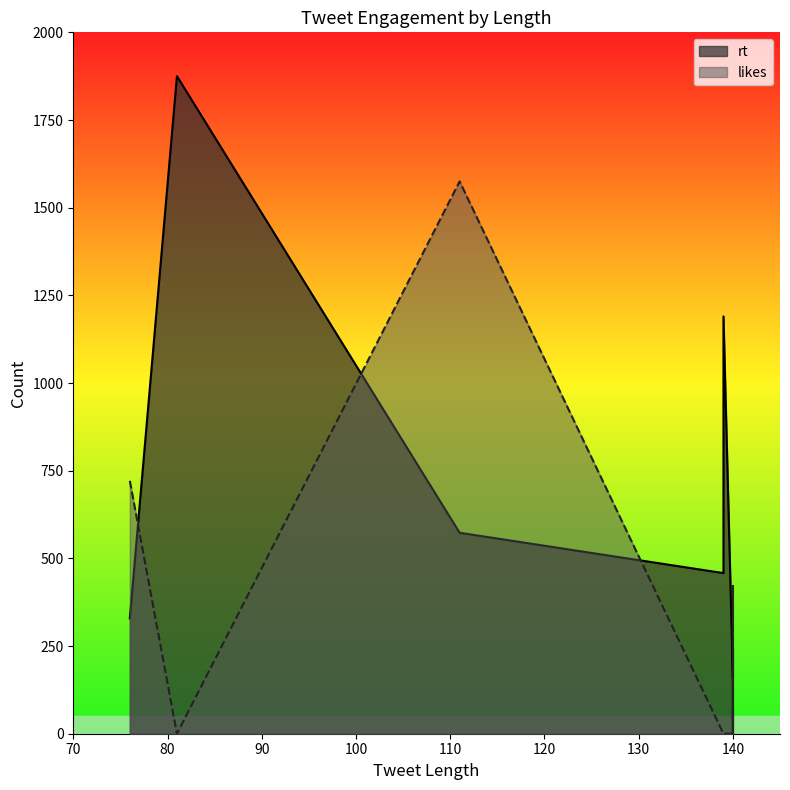

True or false: likes has a value of 1100 at 140.

False